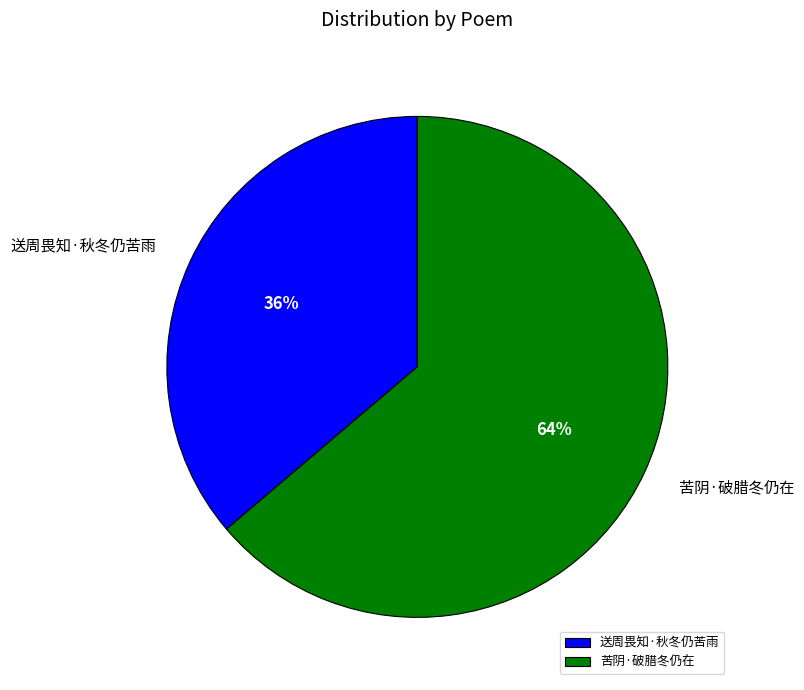

Rank the categories by value from highest to lowest.

苦阴·破腊冬仍在, 送周畏知·秋冬仍苦雨